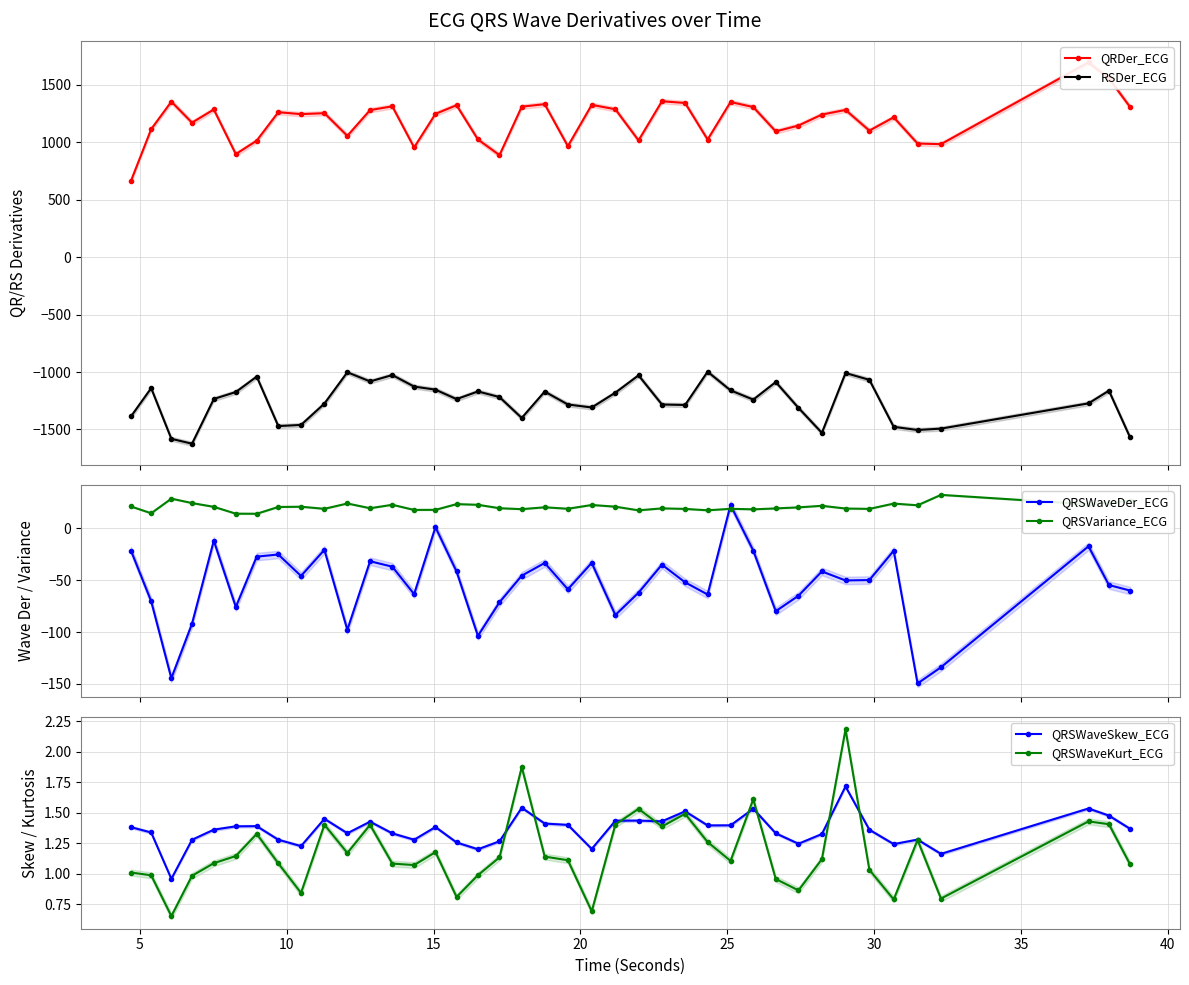

What are all the series names shown in the legend?

QRDer_ECG, RSDer_ECG, QRSWaveDer_ECG, QRSVariance_ECG, QRSWaveSkew_ECG, QRSWaveKurt_ECG